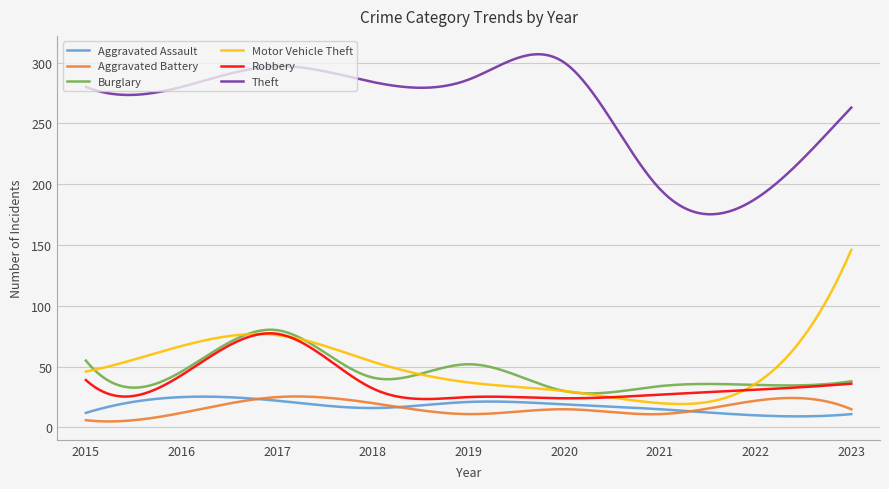

Is this an area chart (filled region under the line)?

No